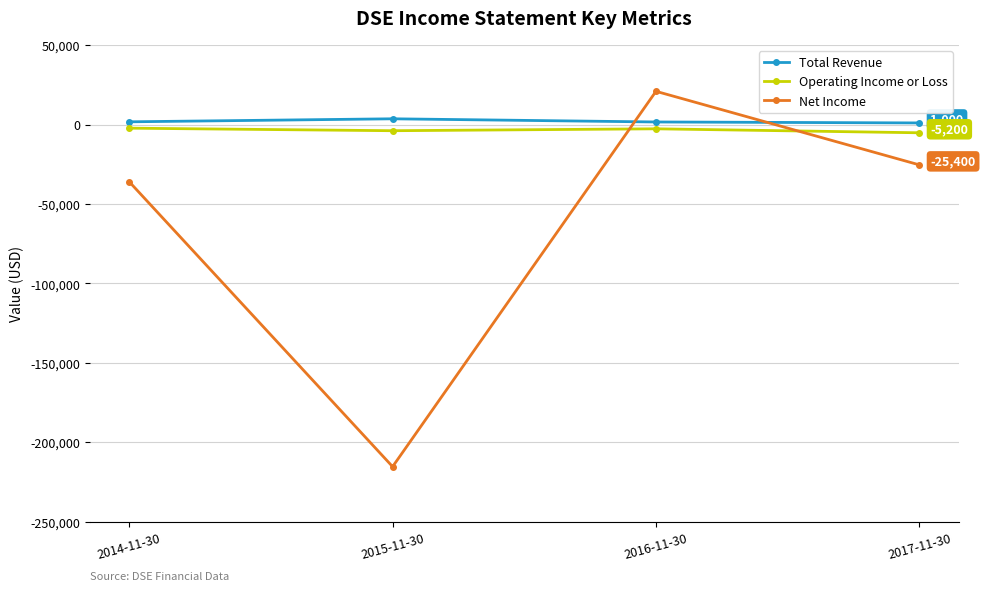

Where do Operating Income or Loss and Net Income first cross each other?

2015-11-30 and 2016-11-30